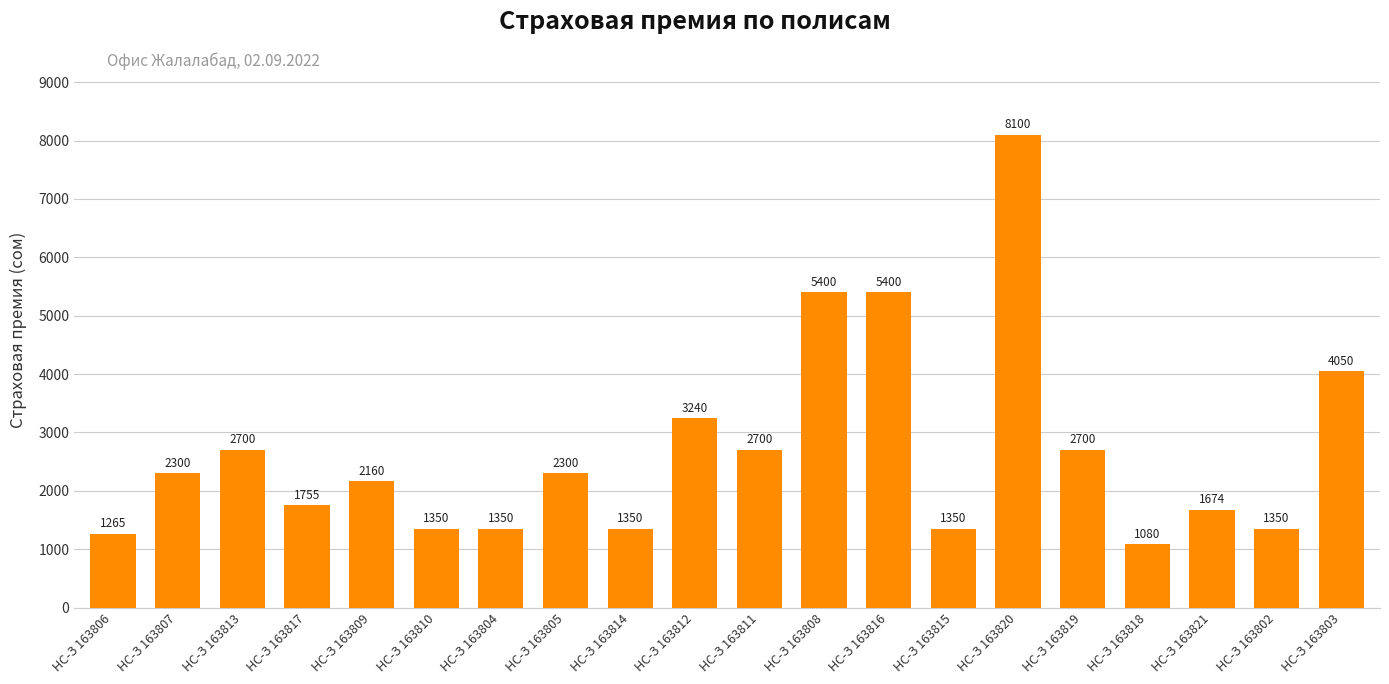

Reading left to right, list all the values displayed in this chart.

НС-З 163806=1265	НС-З 163807=2300	НС-З 163813=2700	НС-З 163817=1755	НС-З 163809=2160	НС-З 163810=1350	НС-З 163804=1350	НС-З 163805=2300	НС-З 163814=1350	НС-З 163812=3240	НС-З 163811=2700	НС-З 163808=5400	НС-З 163816=5400	НС-З 163815=1350	НС-З 163820=8100	НС-З 163819=2700	НС-З 163818=1080	НС-З 163821=1674	НС-З 163802=1350	НС-З 163803=4050